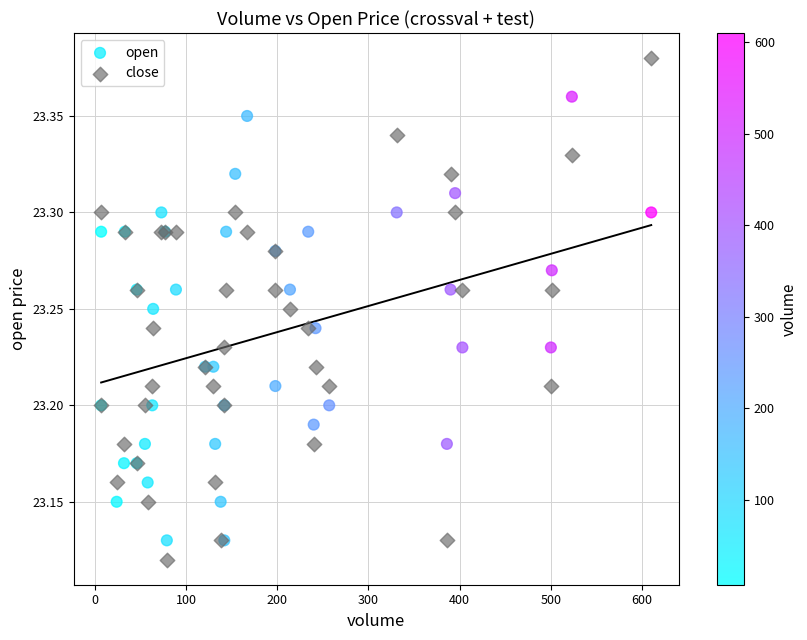

Which series has the largest Y range (max minus min)?

close